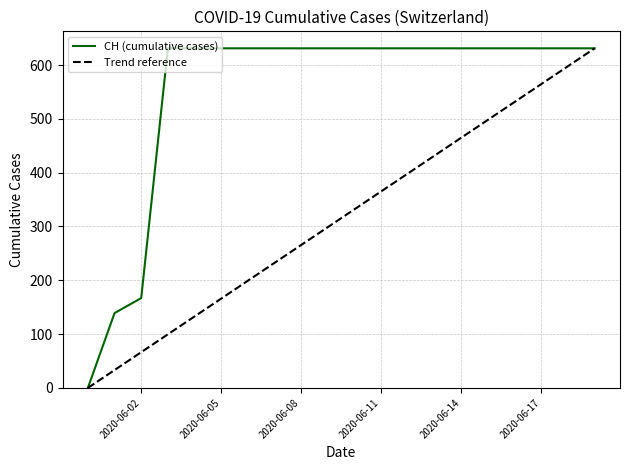

What is the average value?

552